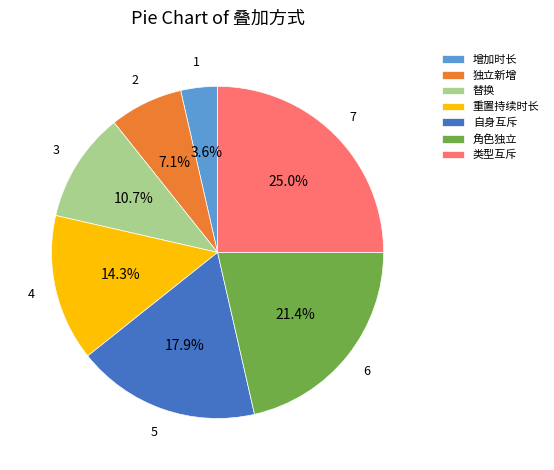

To the nearest percent, what percentage of the pie is 类型互斥?

25%